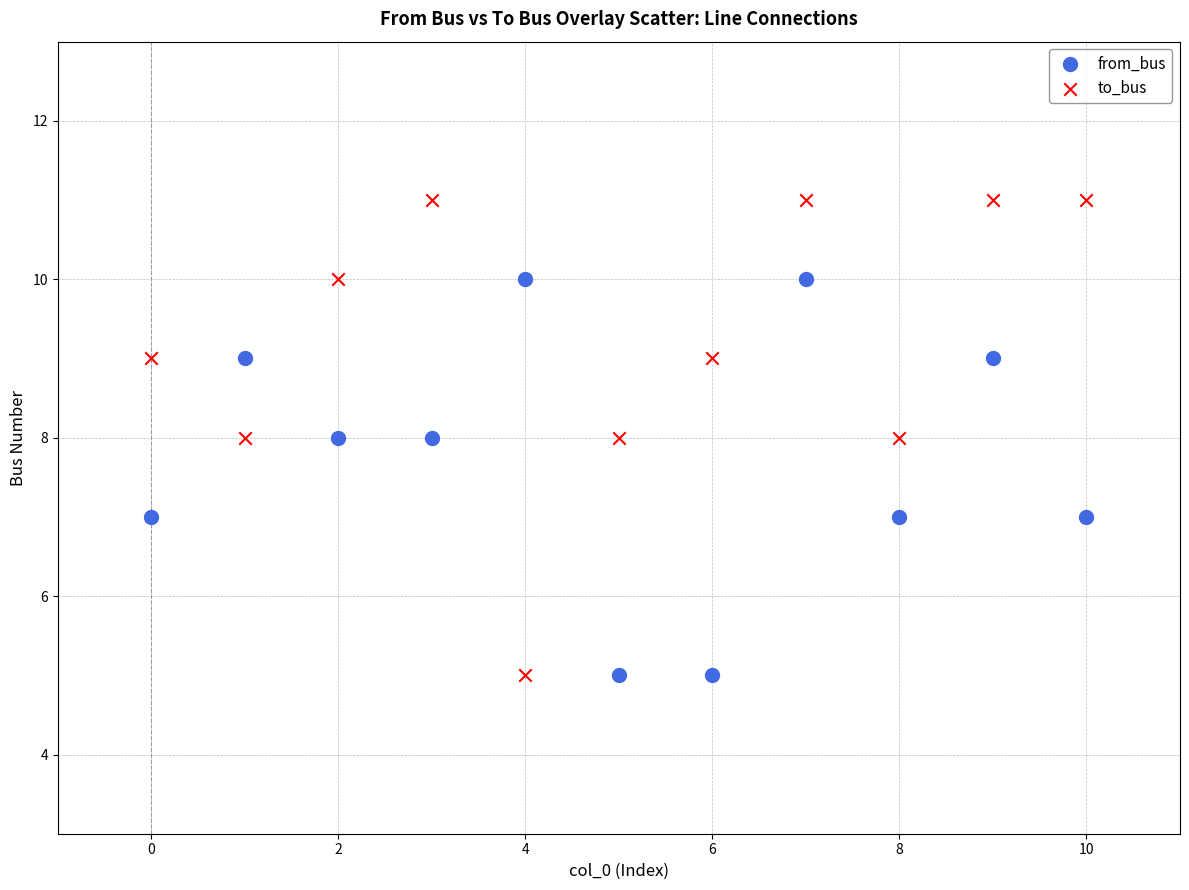

Which series has the largest Y range (max minus min)?

to_bus